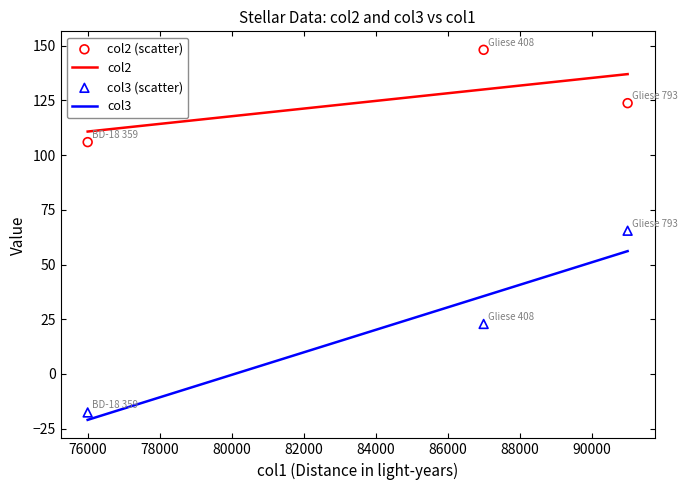

True or false: col2 and col3 cross at least once.

False